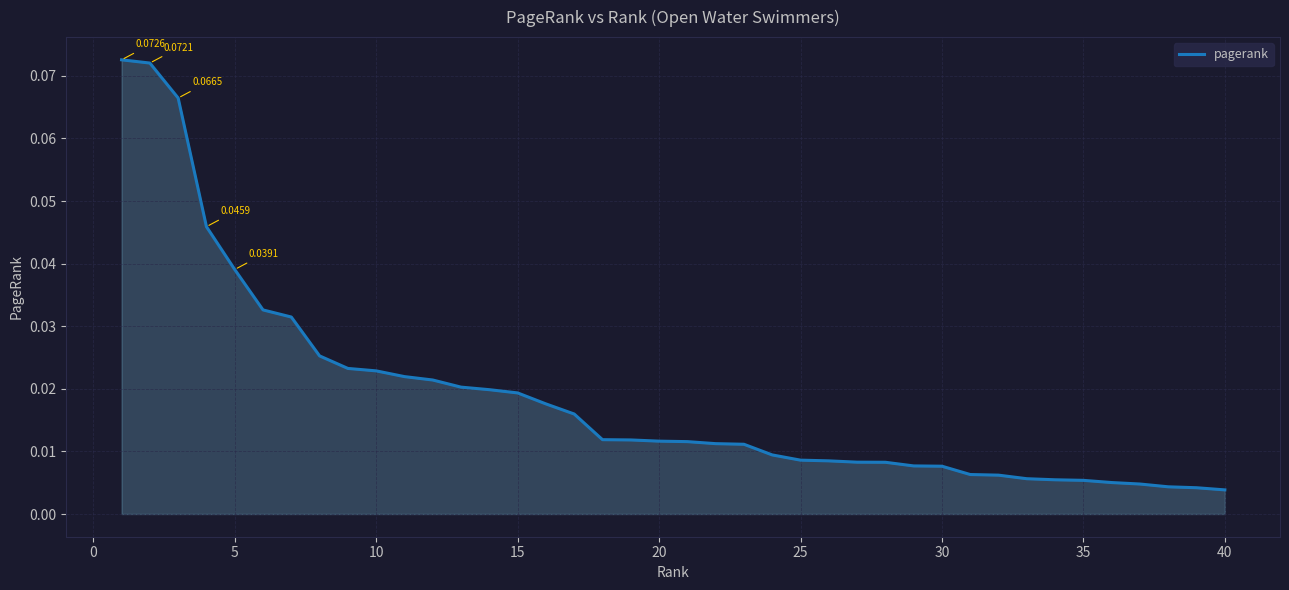

Is this an area chart (filled region under the line)?

Yes